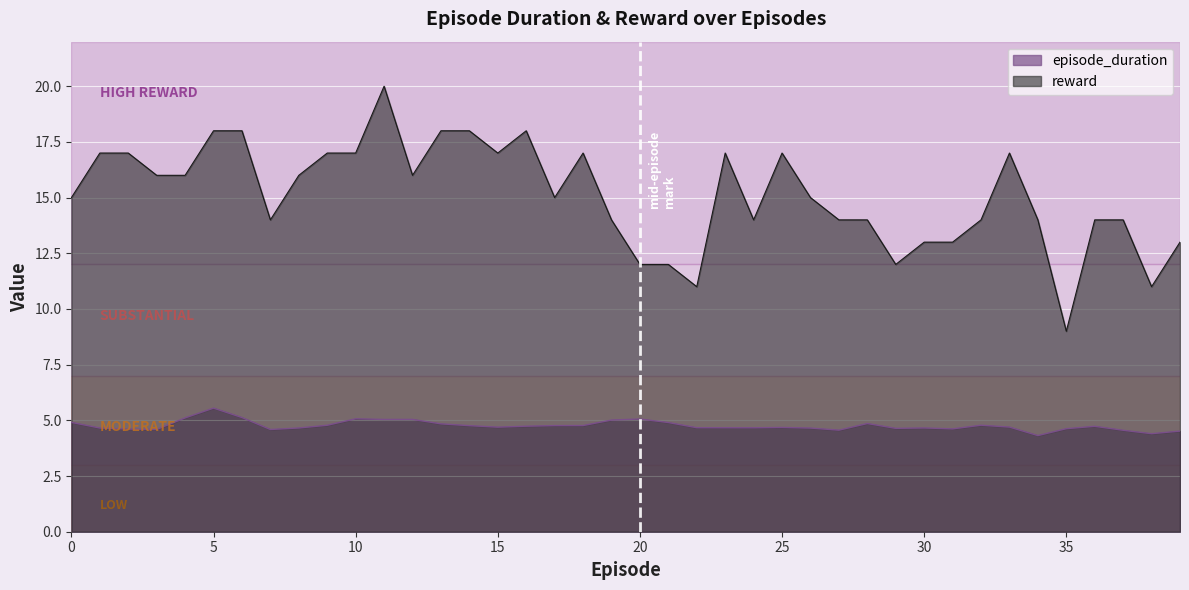

Rank the series at 28 from lowest to highest value.

episode_duration, reward